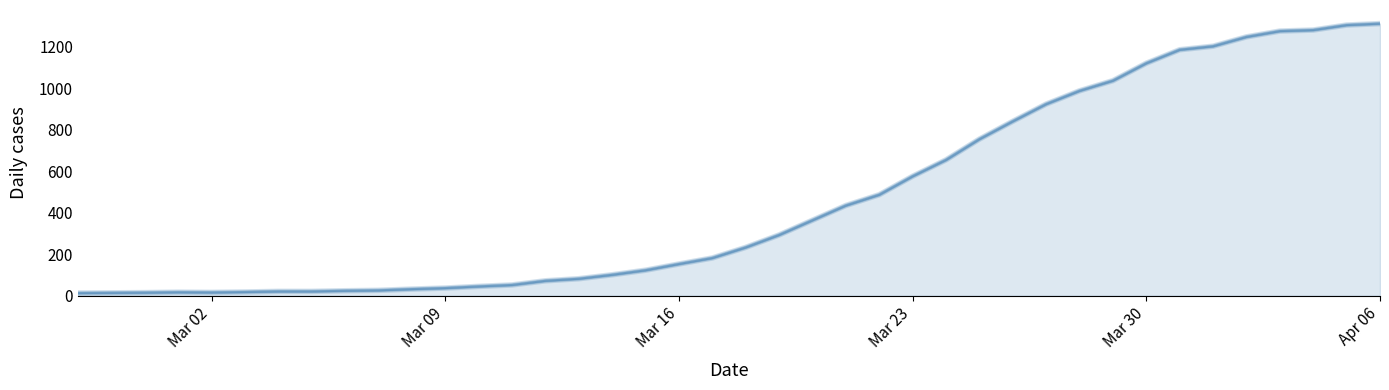

What is the greatest value displayed?

1312